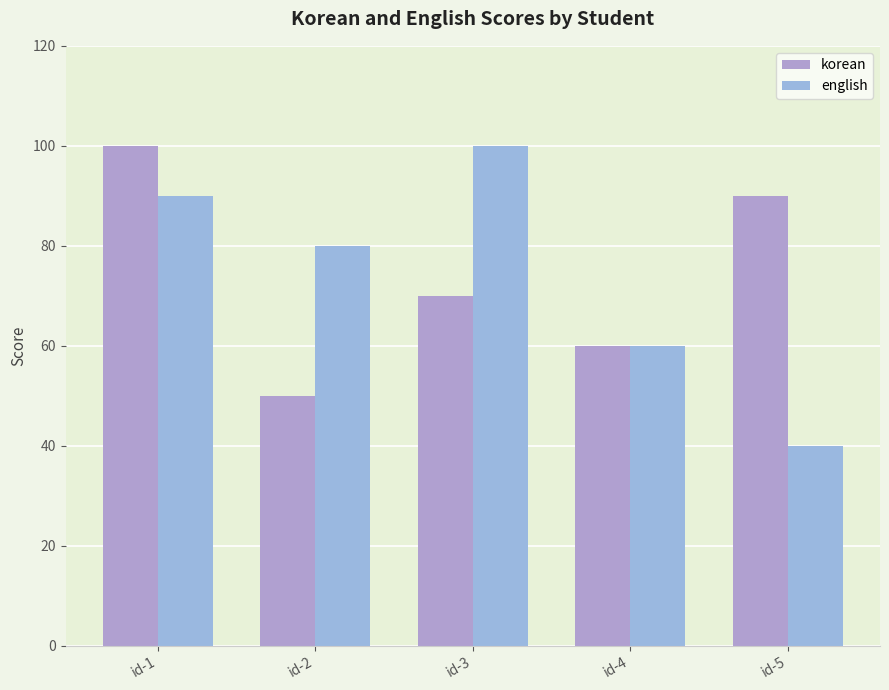

Reading left to right, list all the values displayed in this chart.

korean: 100	50	70	60	90
english: 90	80	100	60	40